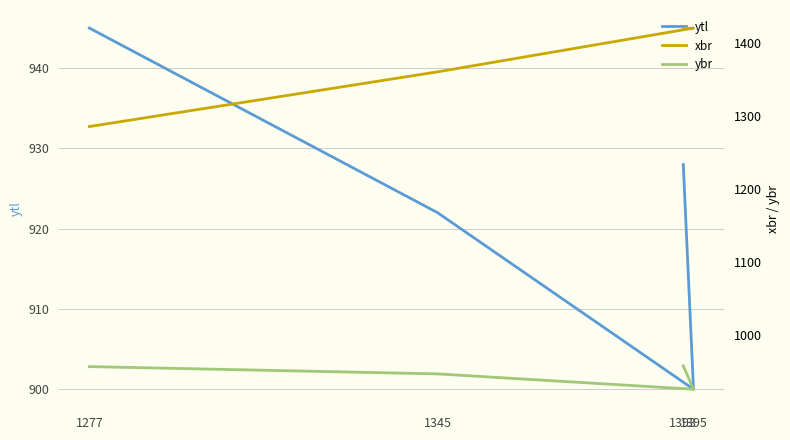

Rank the series at 1345 from lowest to highest value.

ytl, ybr, xbr